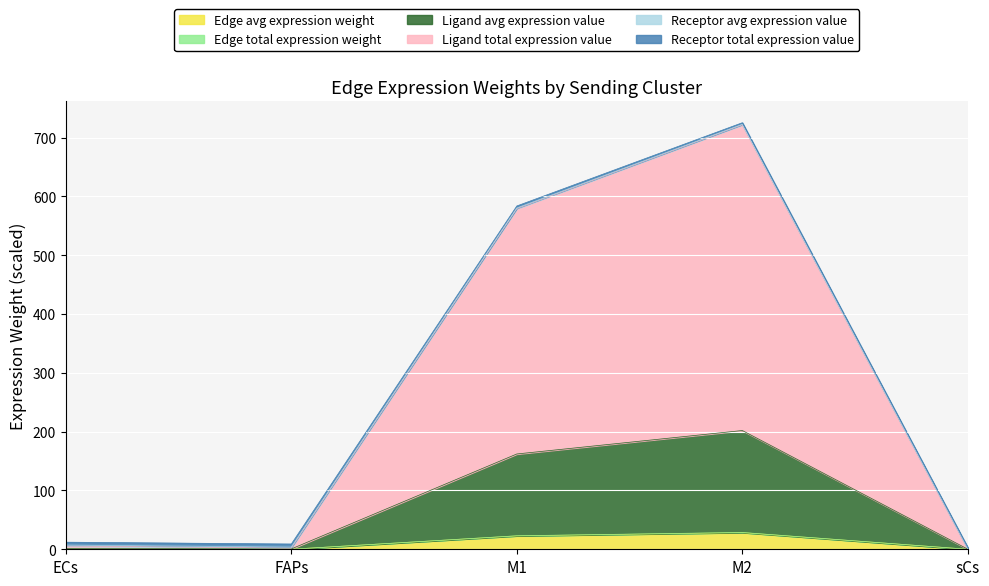

How many data points does each series have?

5